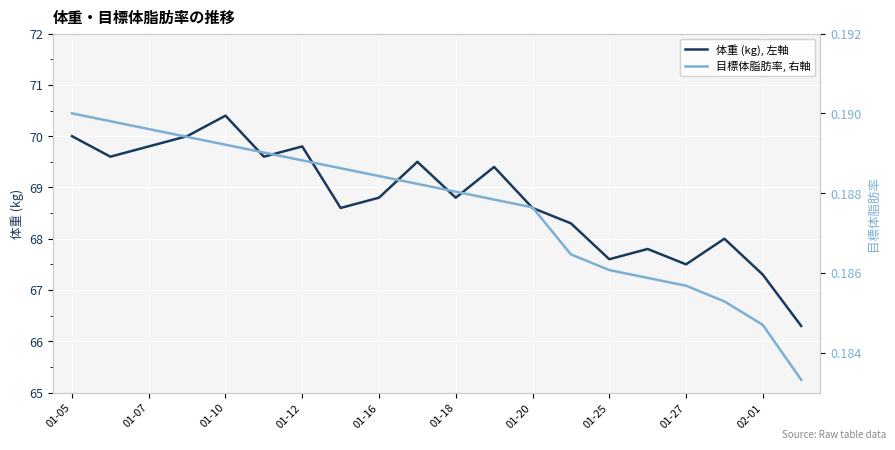

In 体重 (kg), 左軸, how many points are lower than both neighbors (excluding endpoints)?

6